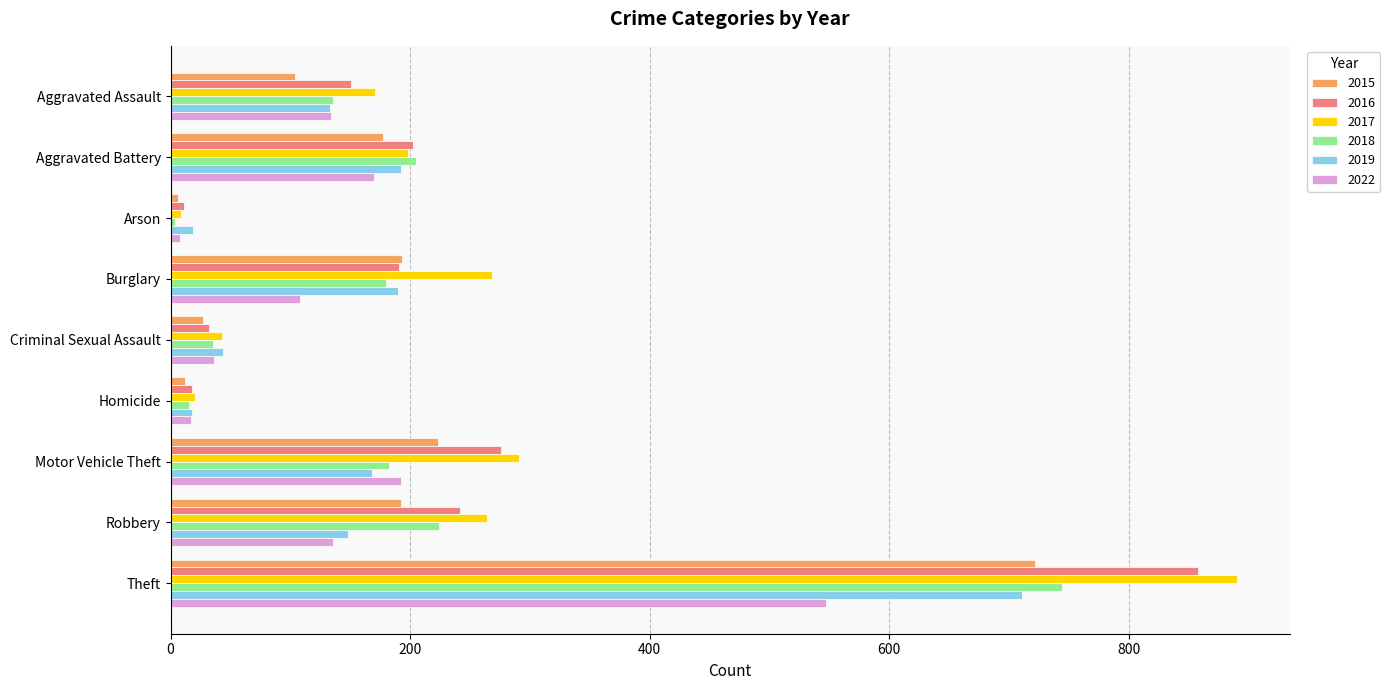

At Motor Vehicle Theft, list the series in order from smallest to largest.

2019, 2018, 2022, 2015, 2016, 2017